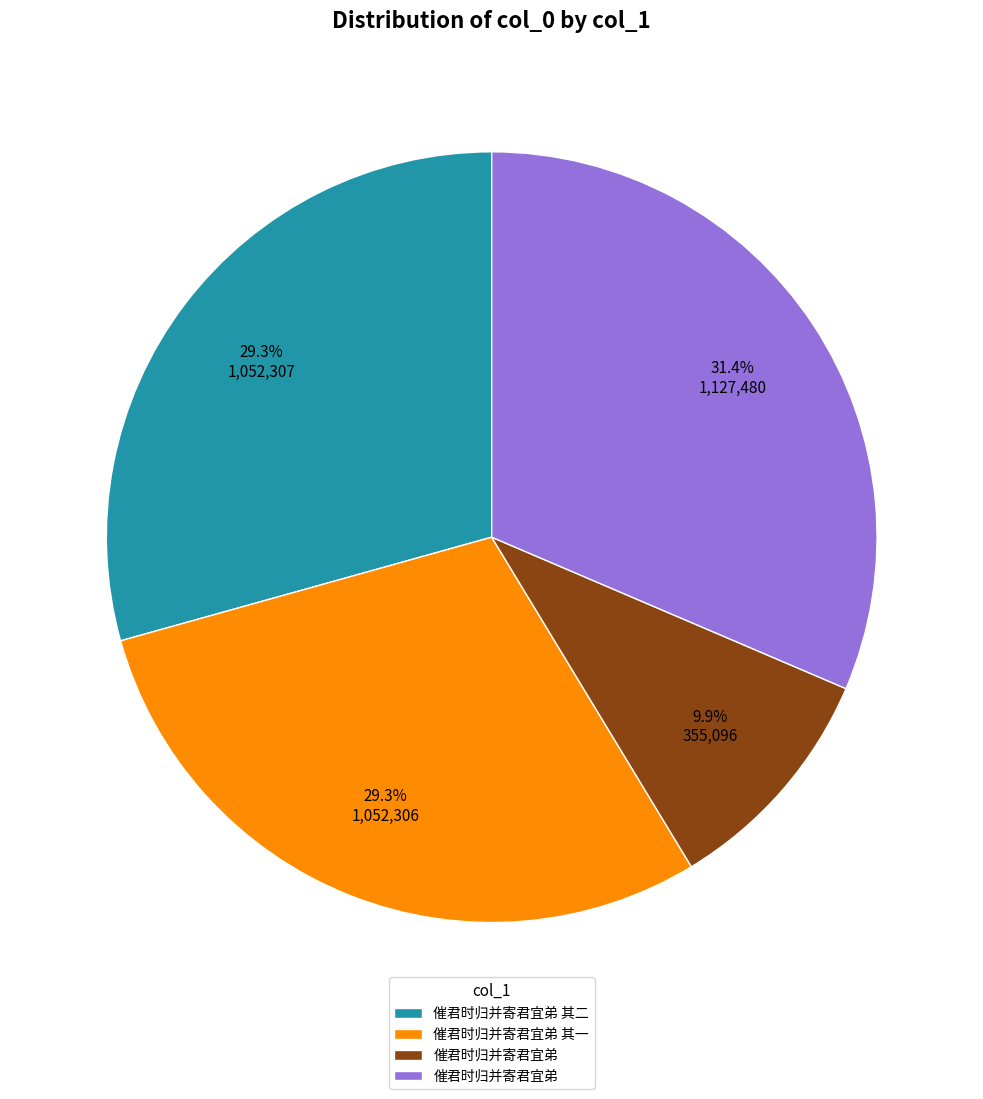

Is there any slice that represents more than half of the pie?

No